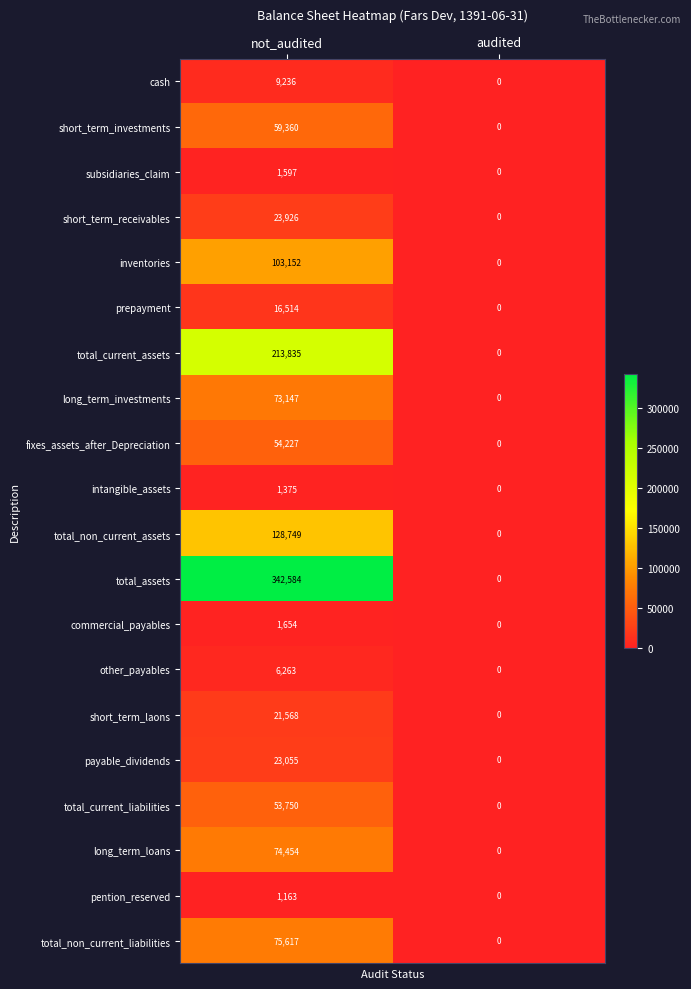

List the labels in order of fixes_assets_after_Depreciation value, smallest first.

audited, not_audited